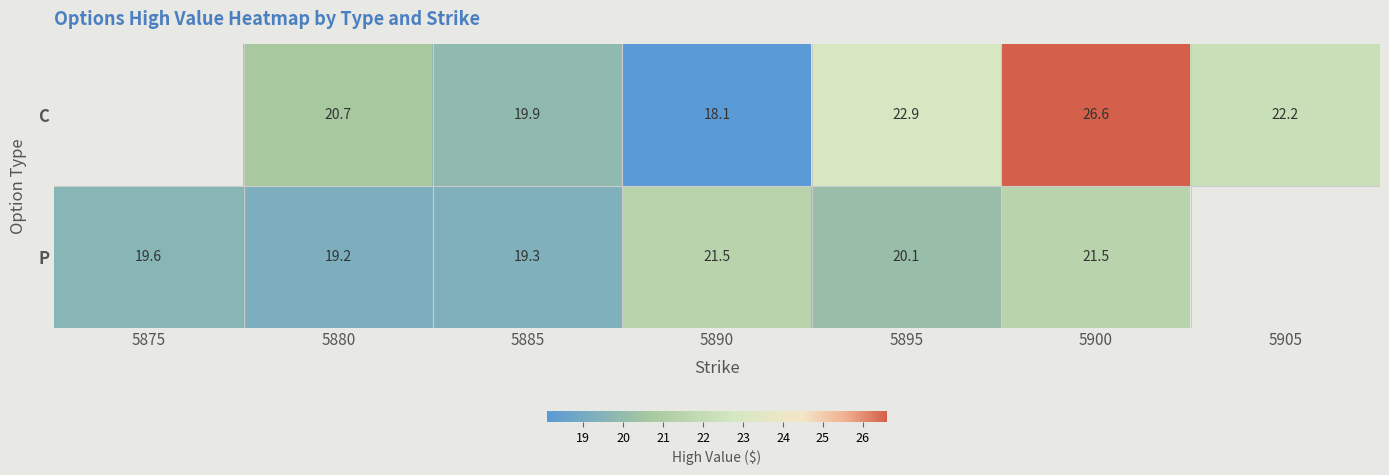

At 5885, list the series in order from largest to smallest.

C, P